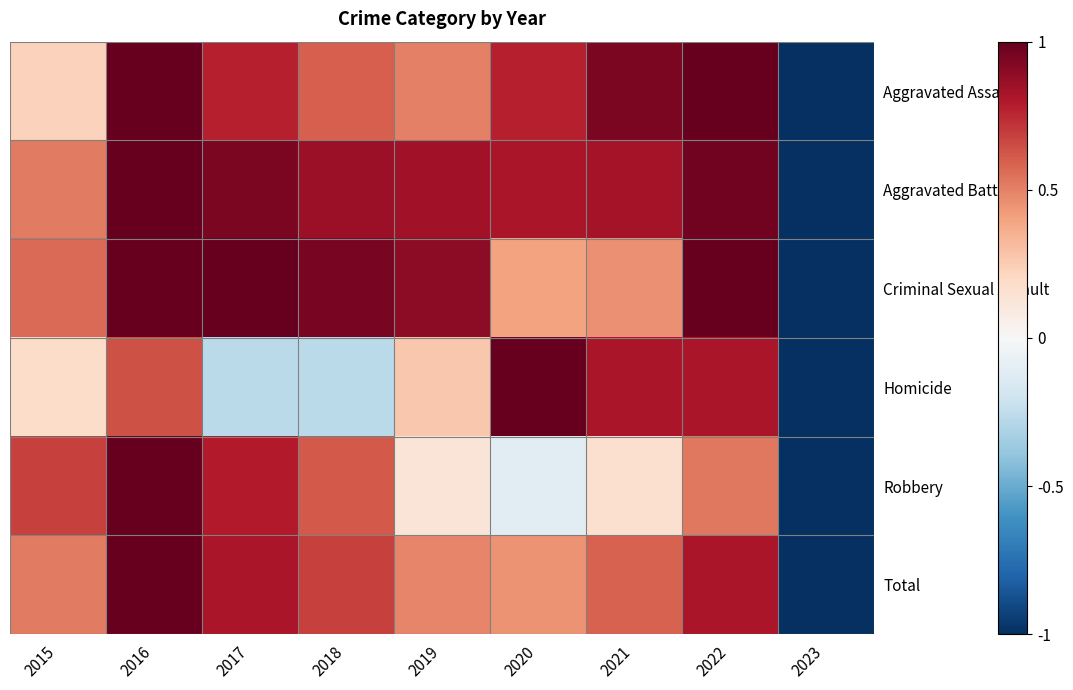

Which has a higher value, 2016 or 2023?

2016